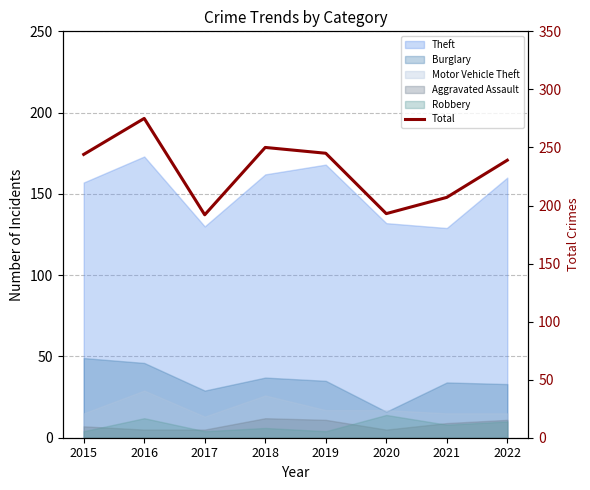

List the labels in order of value, largest first.

2016, 2018, 2019, 2015, 2022, 2021, 2020, 2017